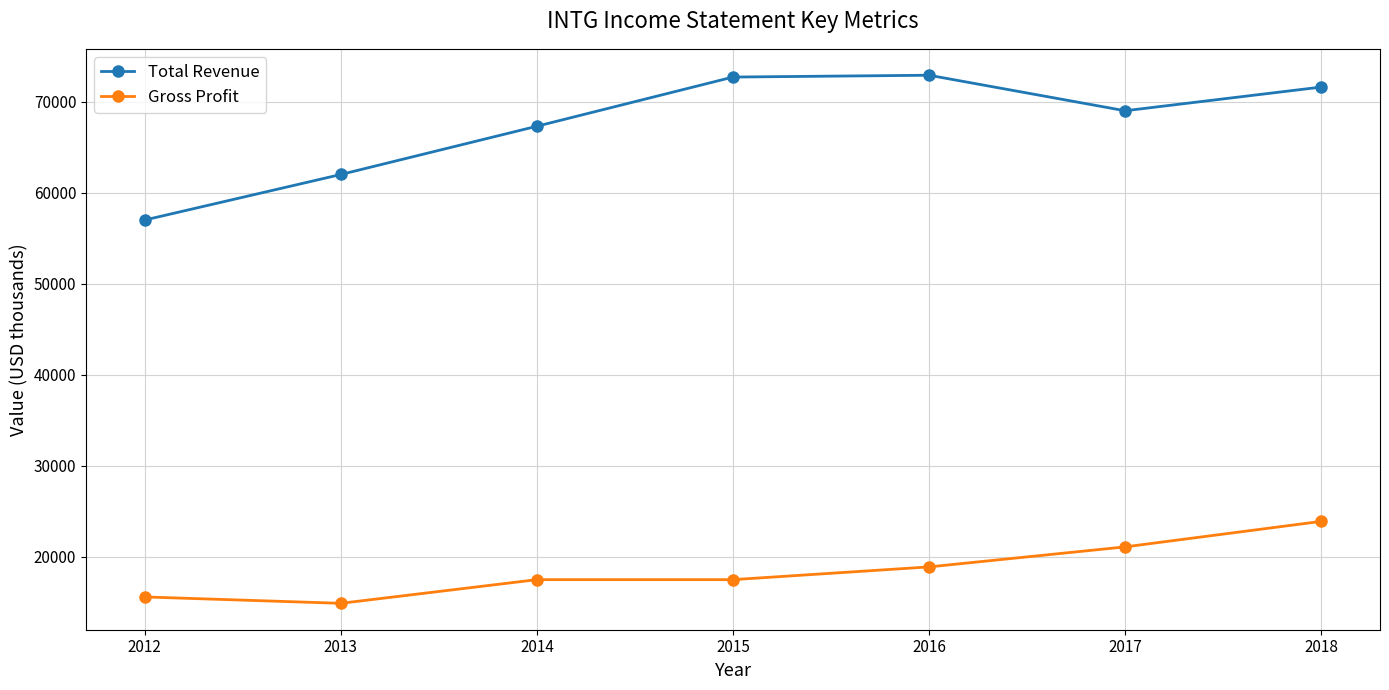

What is the value of the Gross Profit point at the 7th from the left?

23900